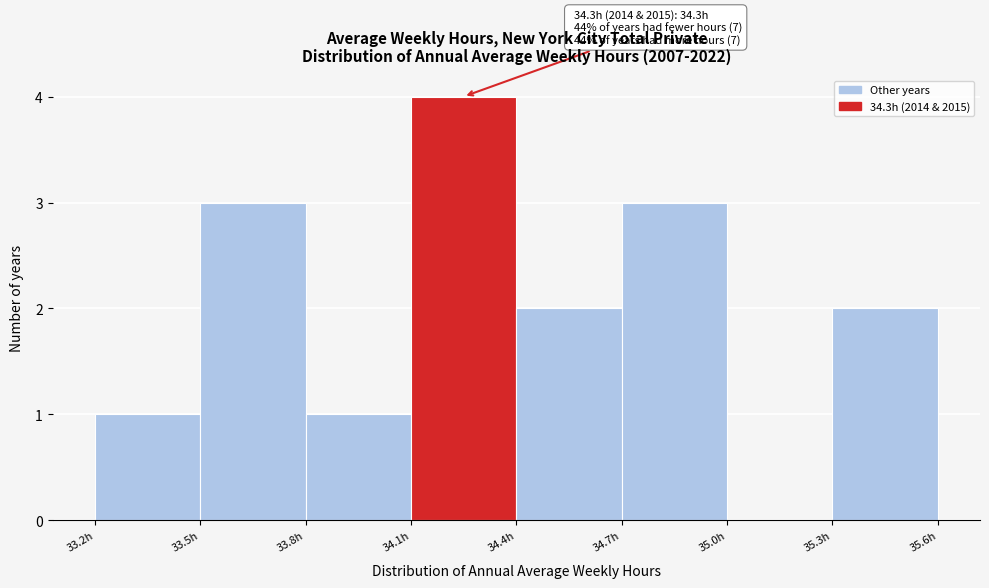

Which range on the x-axis has the tallest bar?

34.1 to 34.4